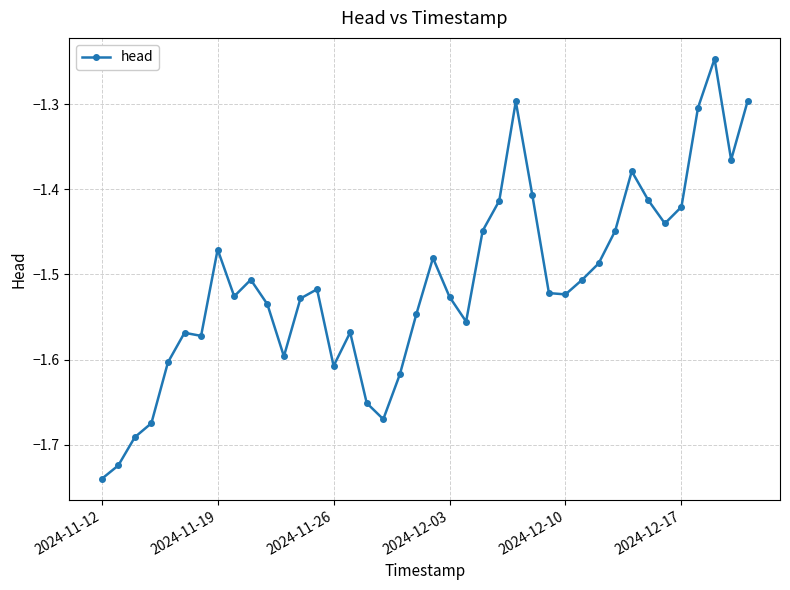

How many lines are shown in the chart?

1